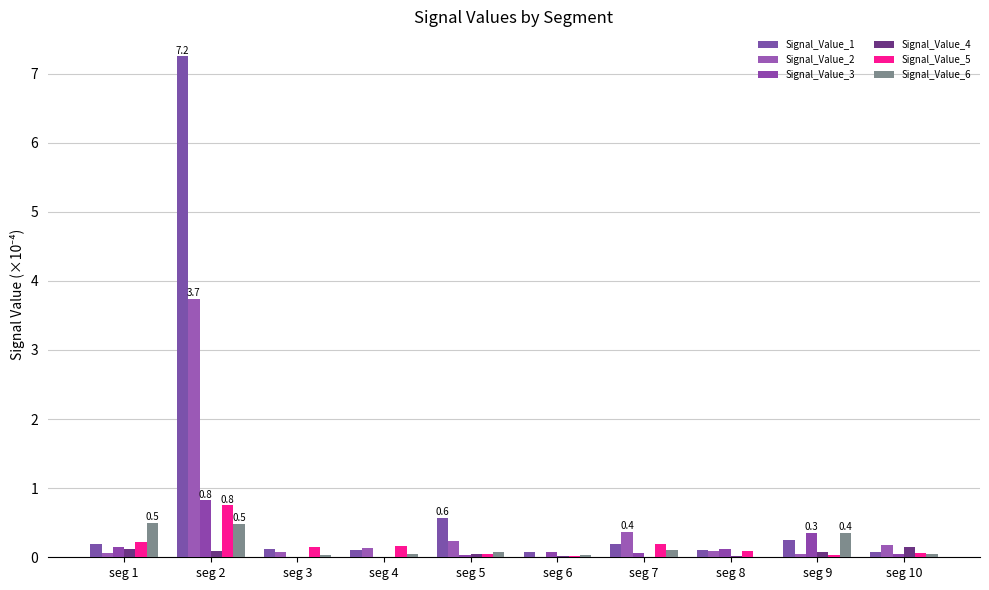

Rank the series at seg 3 from highest to lowest value.

Signal_Value_5, Signal_Value_1, Signal_Value_2, Signal_Value_6, Signal_Value_4, Signal_Value_3